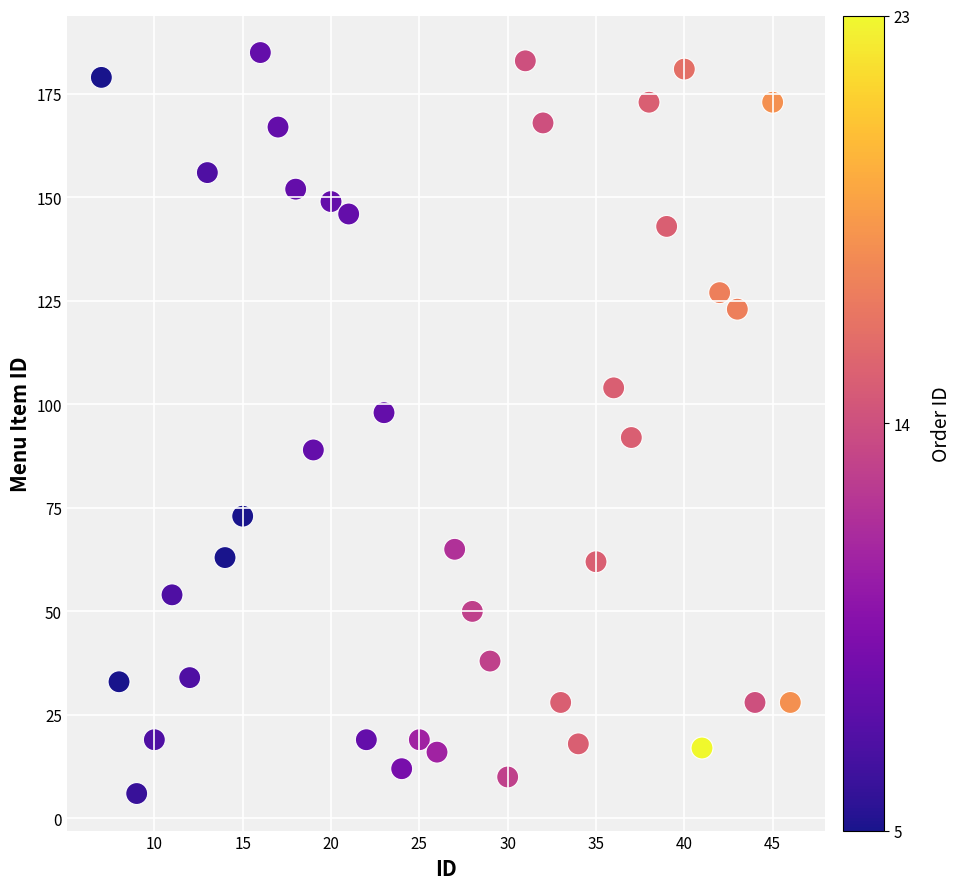

What is the range of Y values (max minus min)?

179